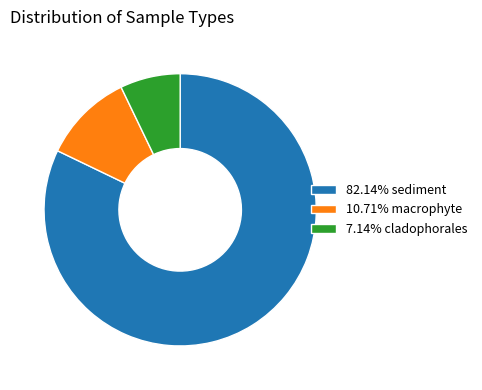

Approximately how many times larger is the value at 10.71% macrophyte compared to 7.14% cladophorales?

1.5